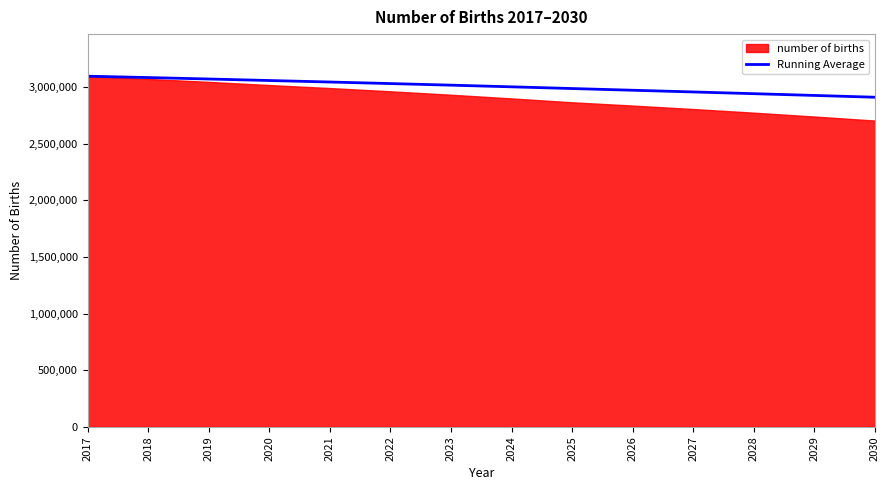

What is the maximum value shown in the chart?

3095470.0